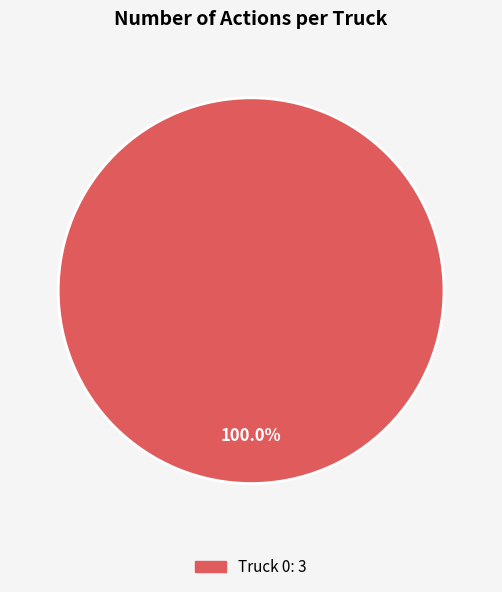

Does any single category account for the majority?

Yes